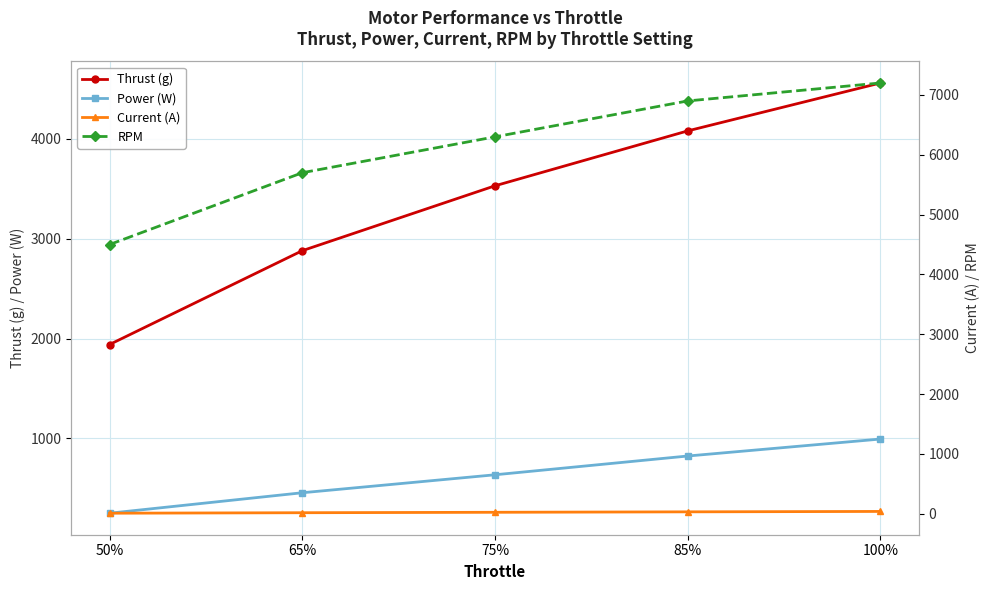

At which label does Current (A) reach its minimum?

50%